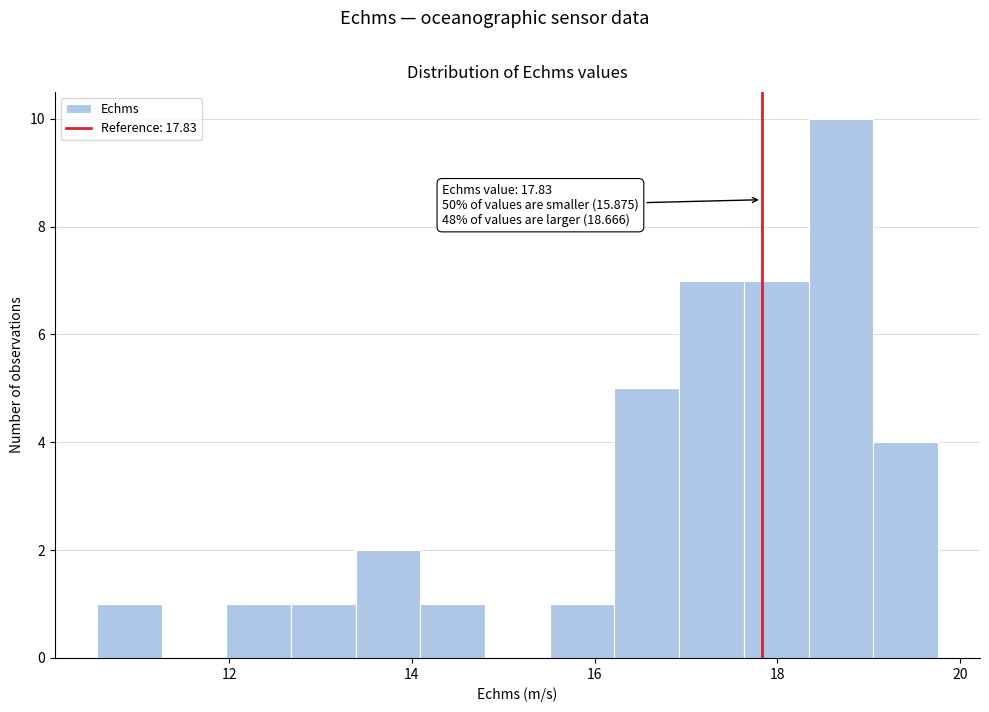

Around what value on the x-axis is the tallest bar? Give the approximate position of its centre, as read against the axis.

18.6